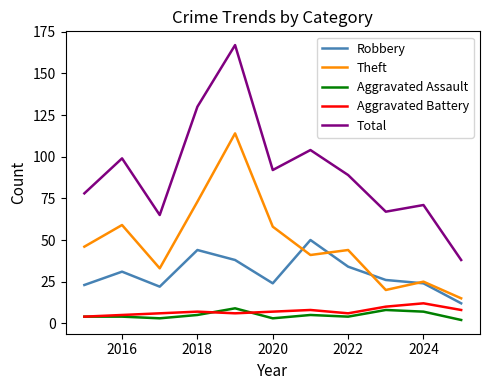

Does the chart have visible grid lines?

No